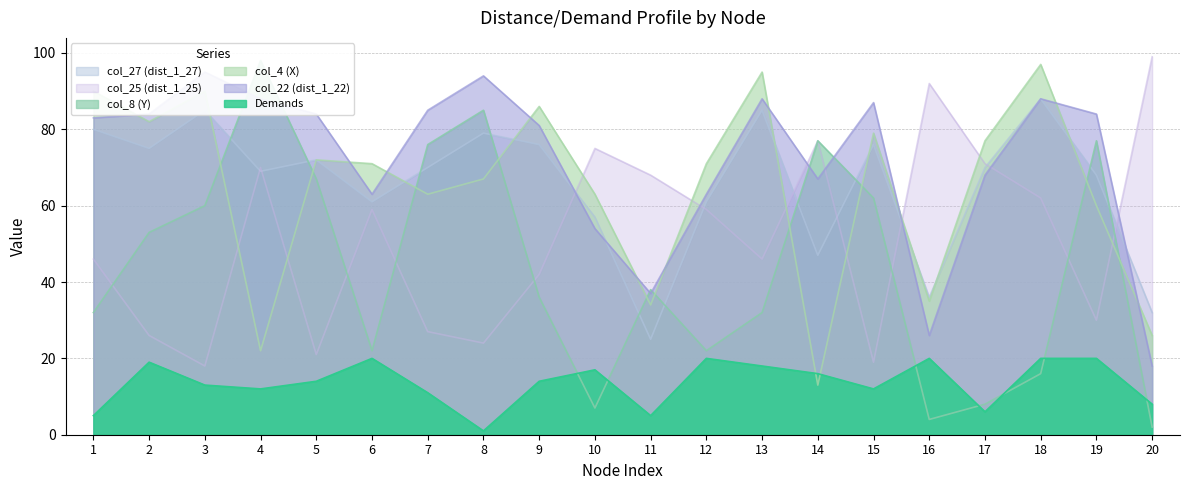

At which category does col_25 (dist_1_25) reach its first local valley?

3